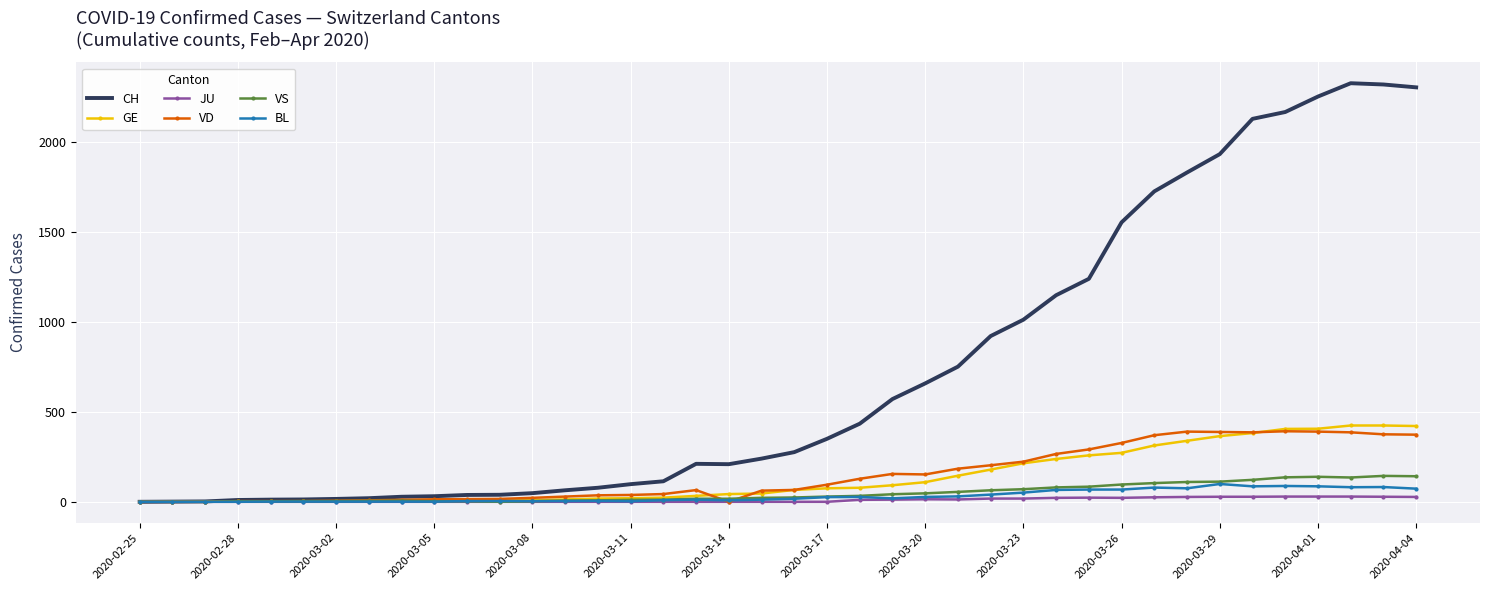

Which series has the widest spread of values?

CH